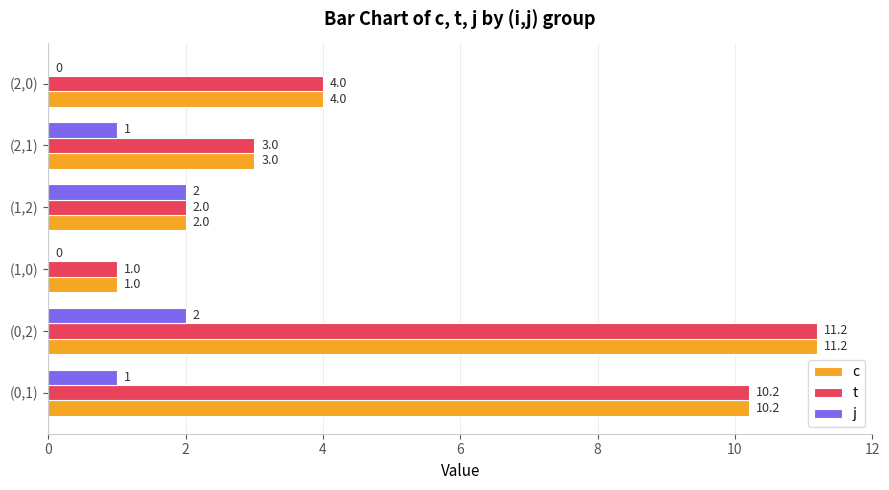

Which category has the highest value in the t series?

(0,2)